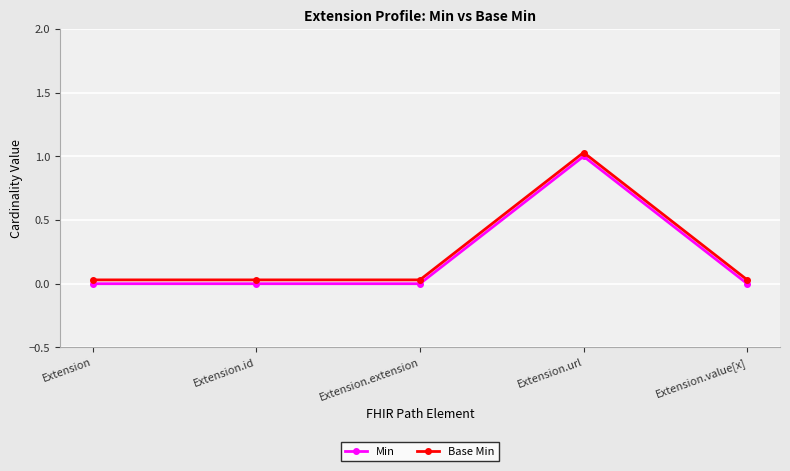

At how many categories does at least one series exceed 0?

5